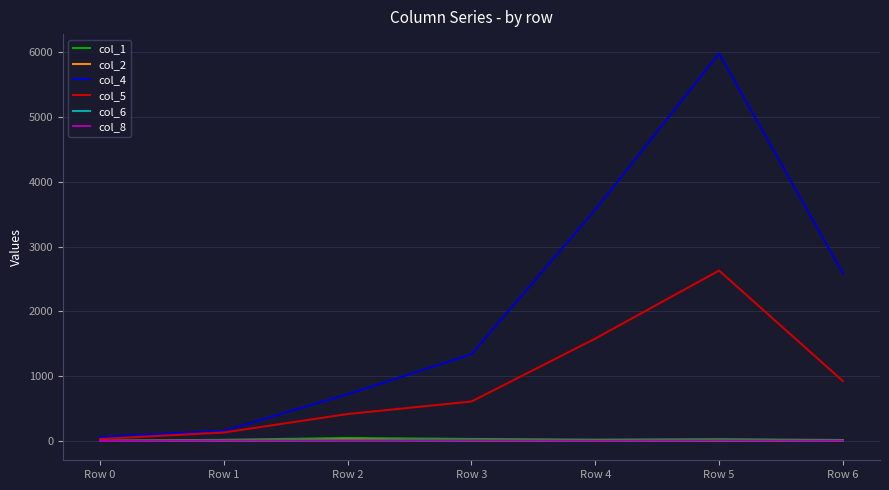

Which series has the largest range (max minus min)?

col_4